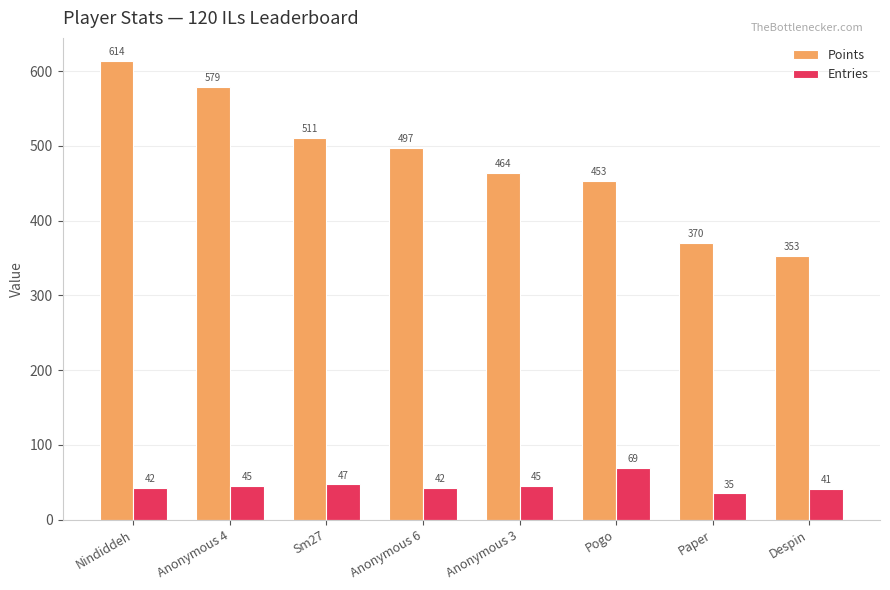

What are all the series names shown in the legend?

Points, Entries